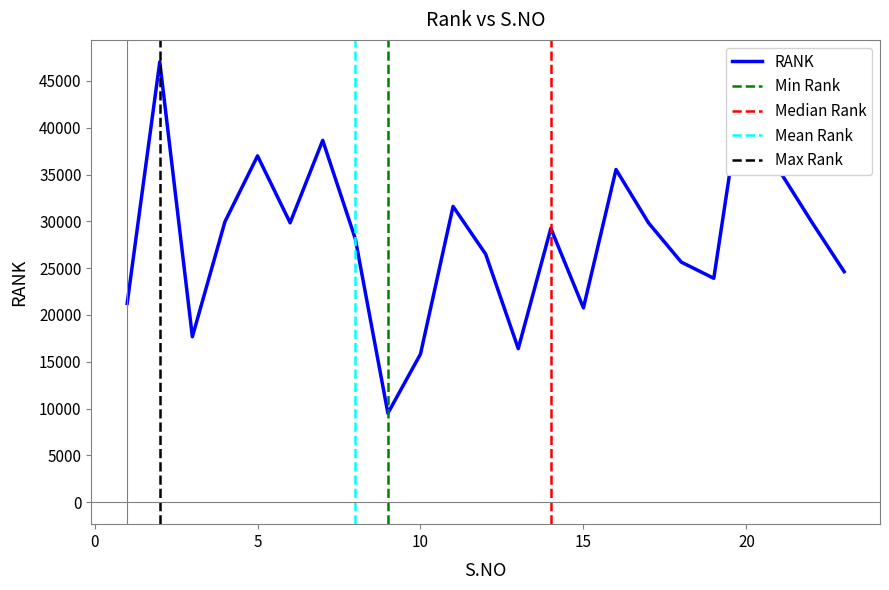

What is the change in value from 19 to 10?

-8093